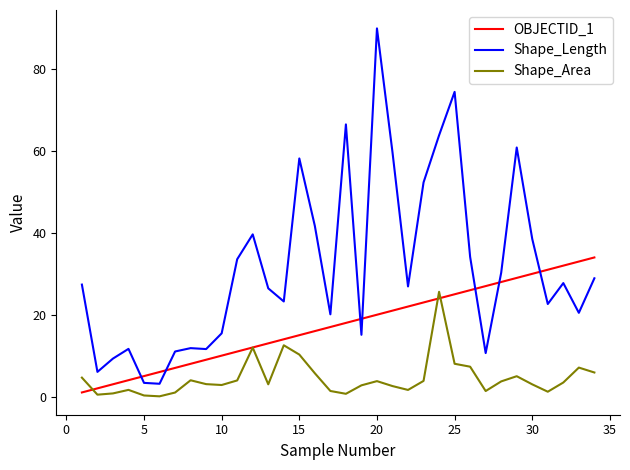

Rank the series by their maximum value, from highest to lowest.

Shape_Length, OBJECTID_1, Shape_Area